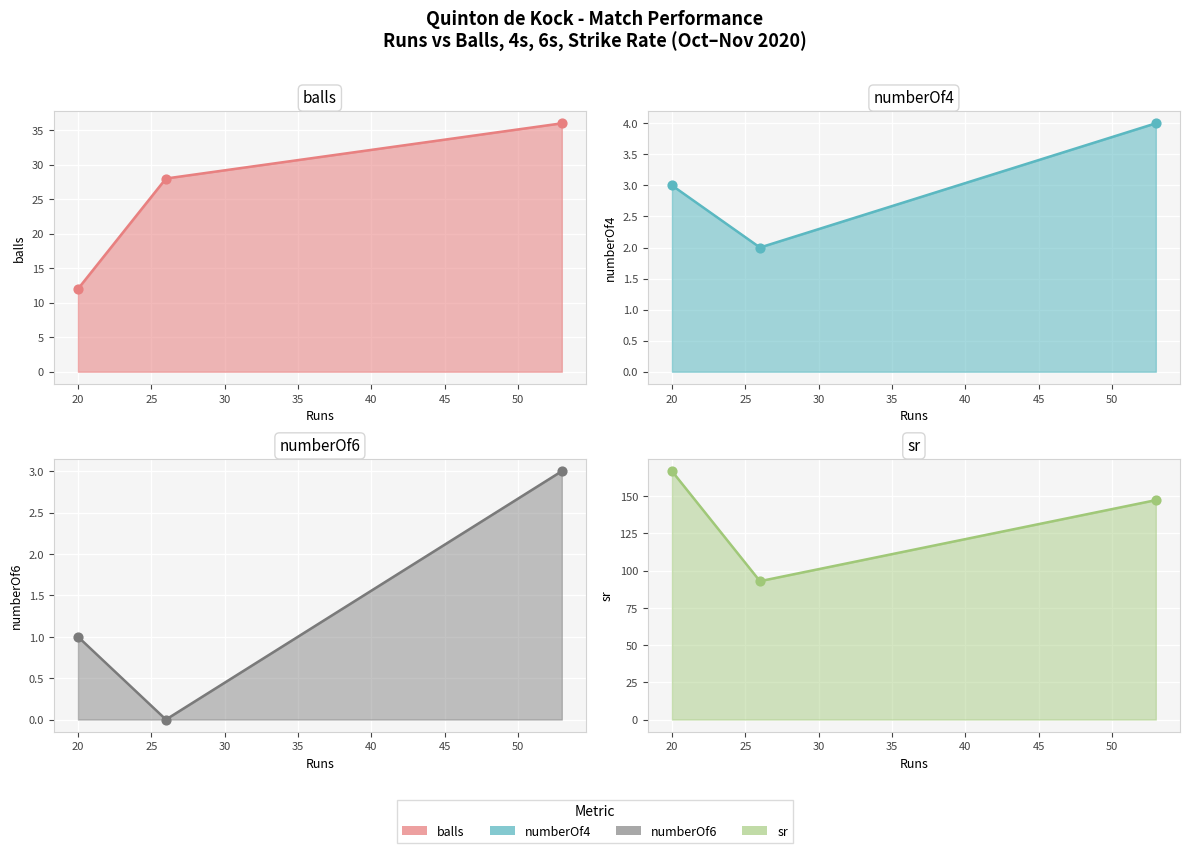

At how many categories does at least one series exceed 38?

3